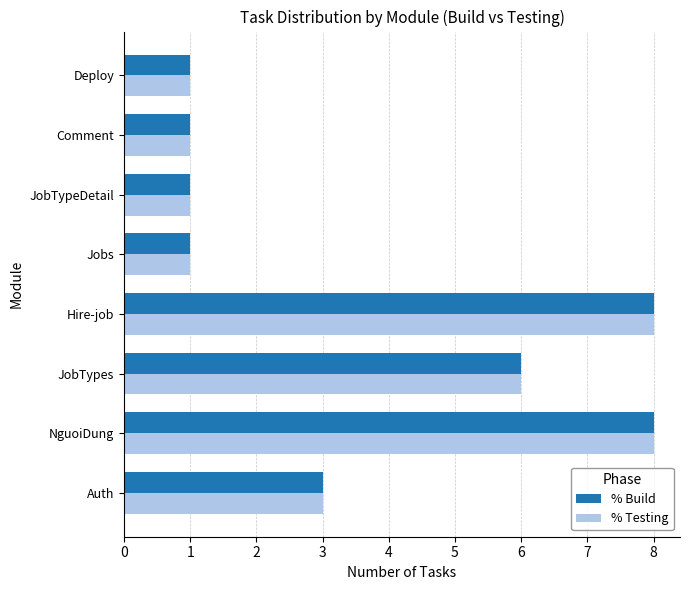

Where is % Testing nearest to the value 4?

Auth